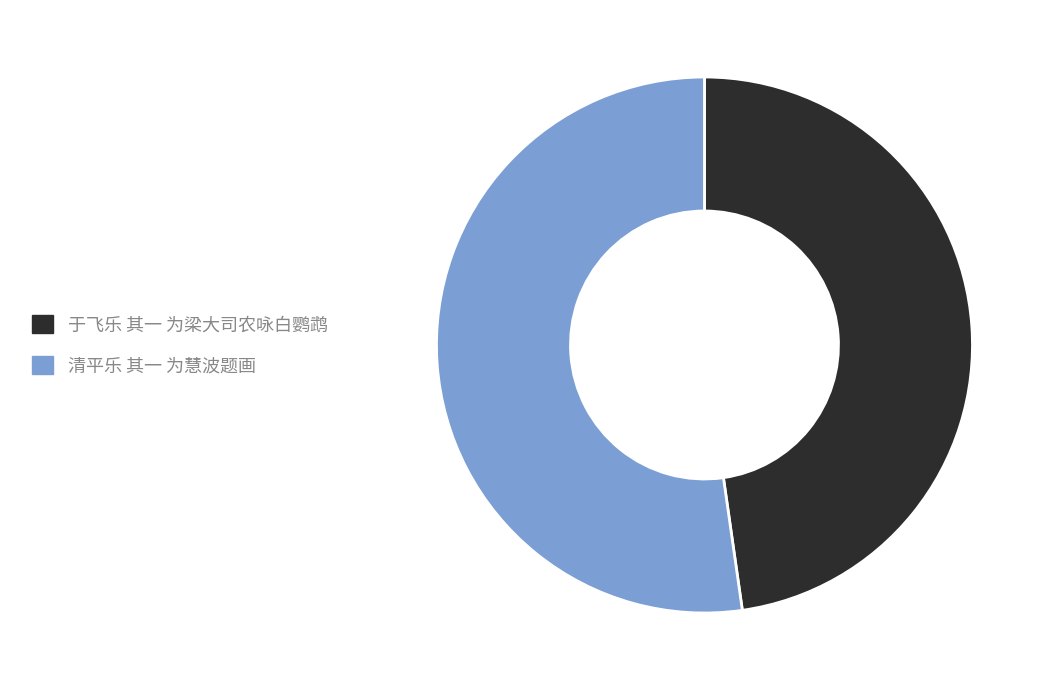

Rank the categories by value from highest to lowest.

清平乐 其一 为慧波题画, 于飞乐 其一 为梁大司农咏白鹦鹉